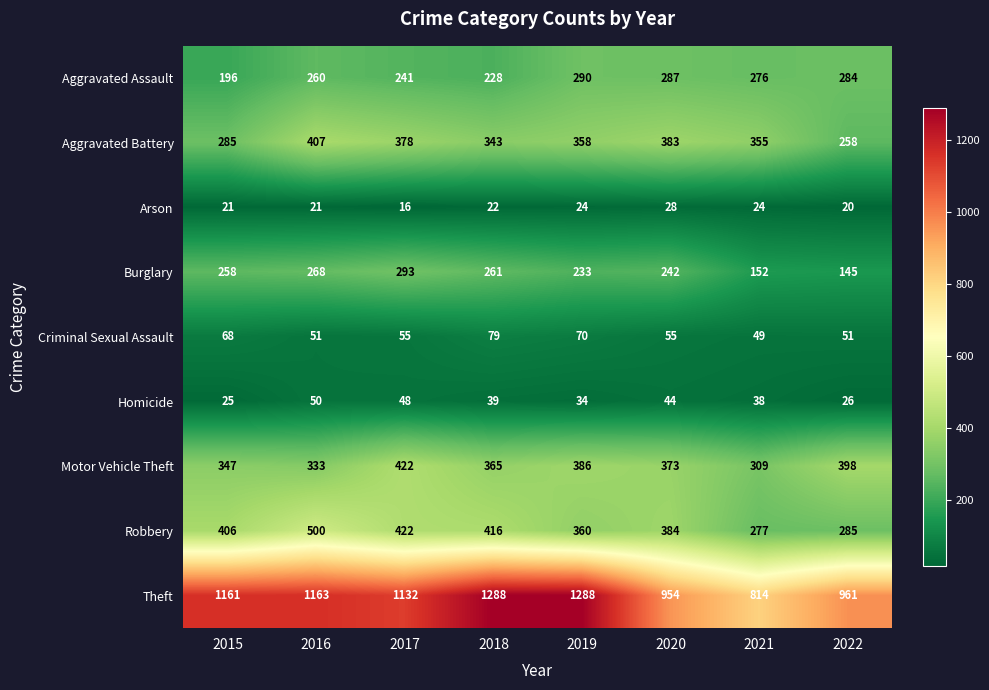

True or false: Motor Vehicle Theft has a value of 365 at 2018.

True